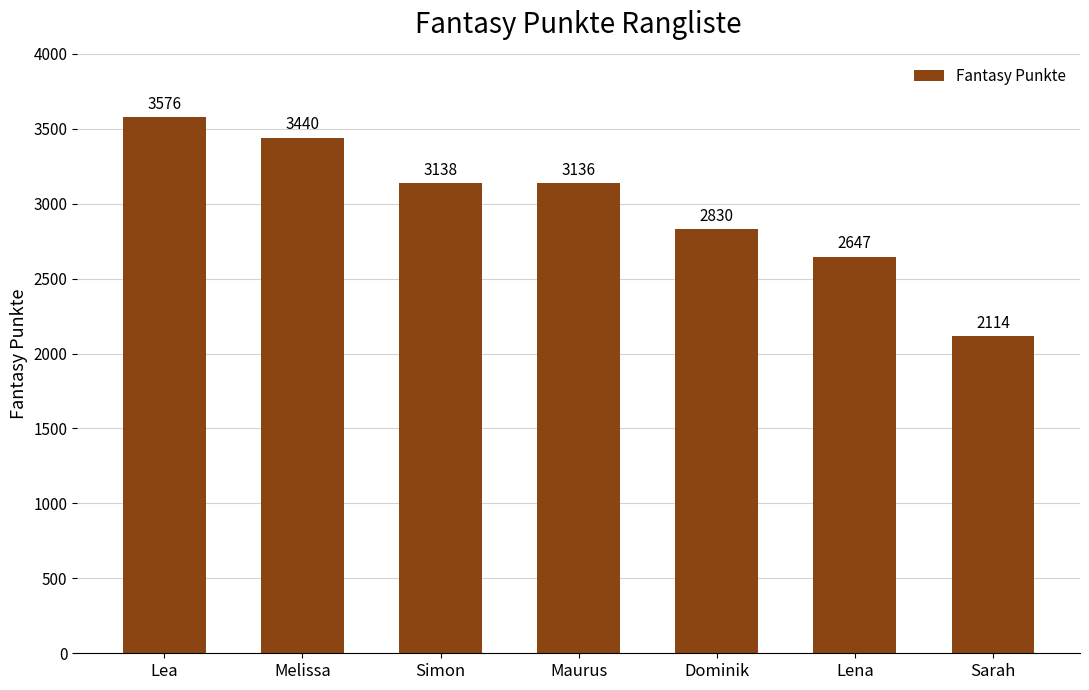

Are the bars grouped side by side (vs. stacked)?

No